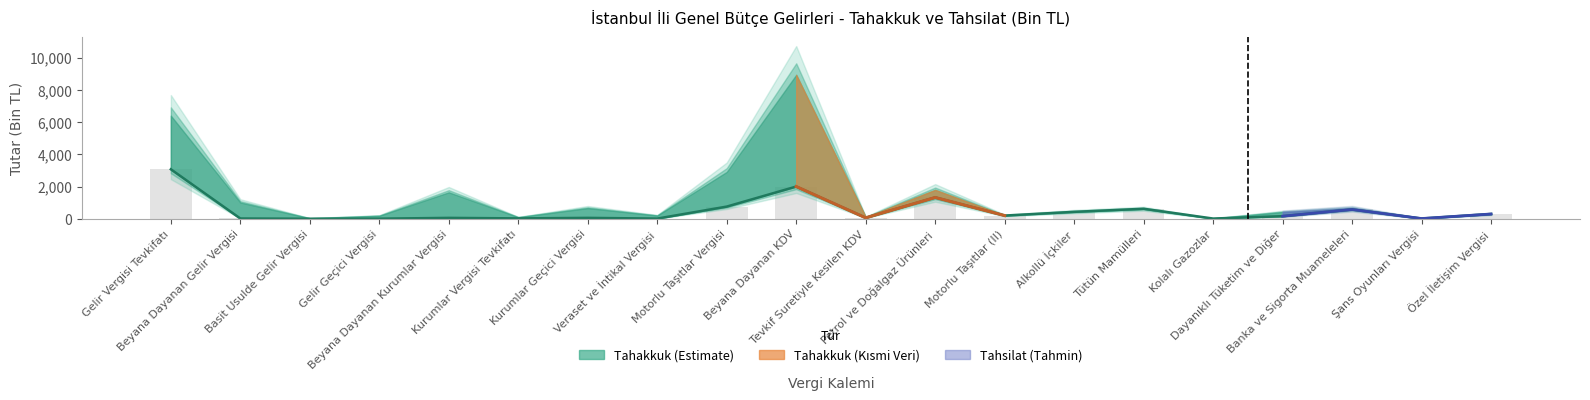

Approximately how many times larger is the value at Beyana Dayanan Kurumlar Vergisi compared to Kurumlar Geçici Vergisi?

1.0